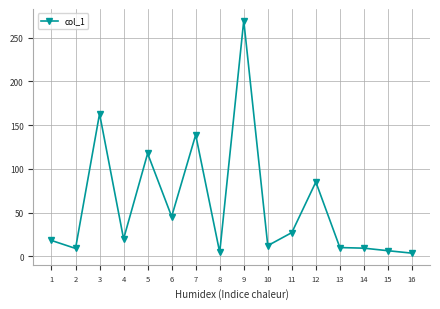

The value at 1 is 18.1. True or false?

True